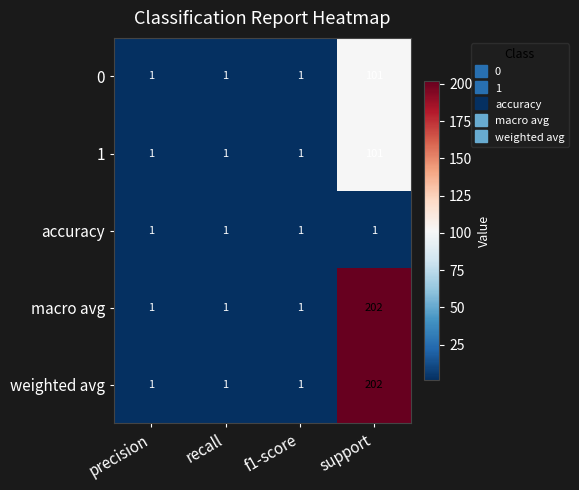

Is it true that 0 equals 1 at recall?

True